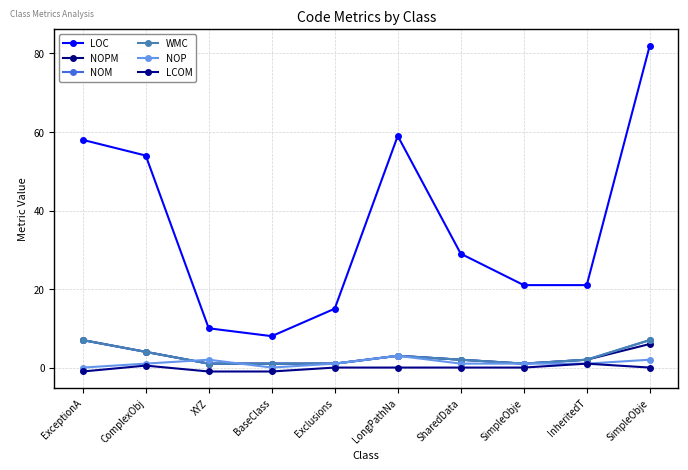

How many distinct data groups are displayed?

6